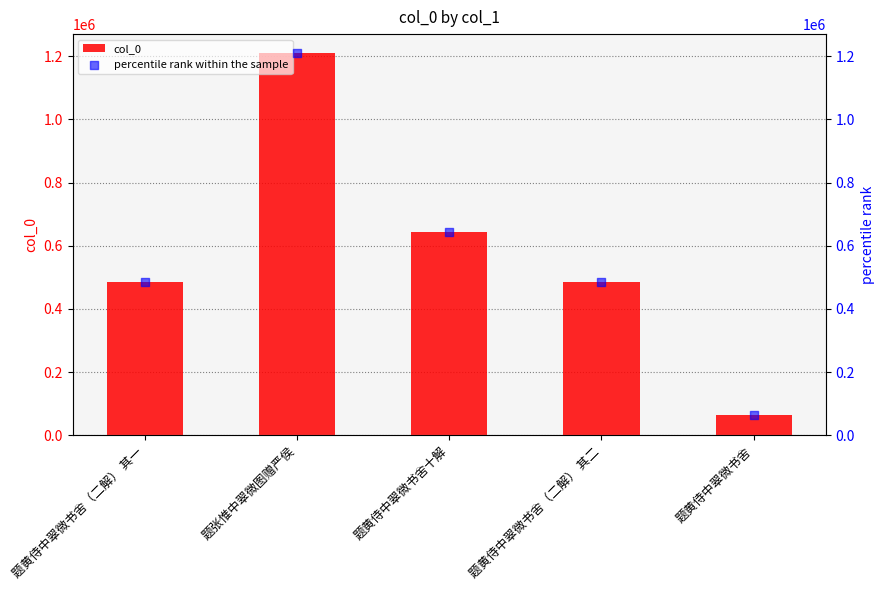

Is the value of percentile rank within the sample at 题黄侍中翠微书舍（二解） 其一 greater than the value of col_0 at 题黄侍中翠微书舍（二解） 其二?

No